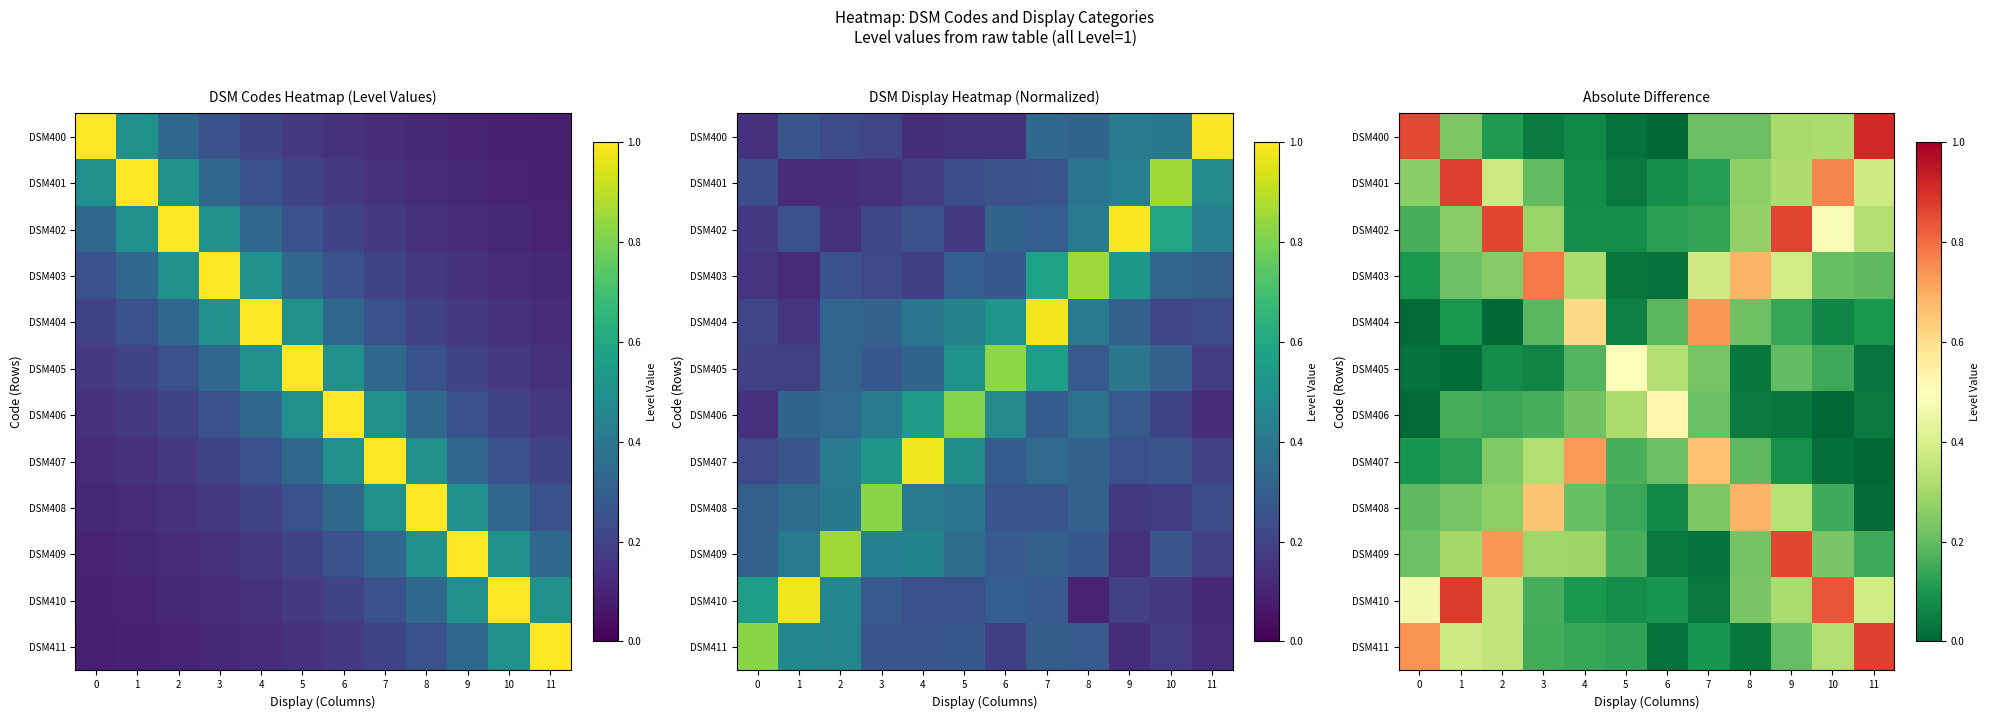

The DSM405 series shows 0.0 at 9. True or false?

False